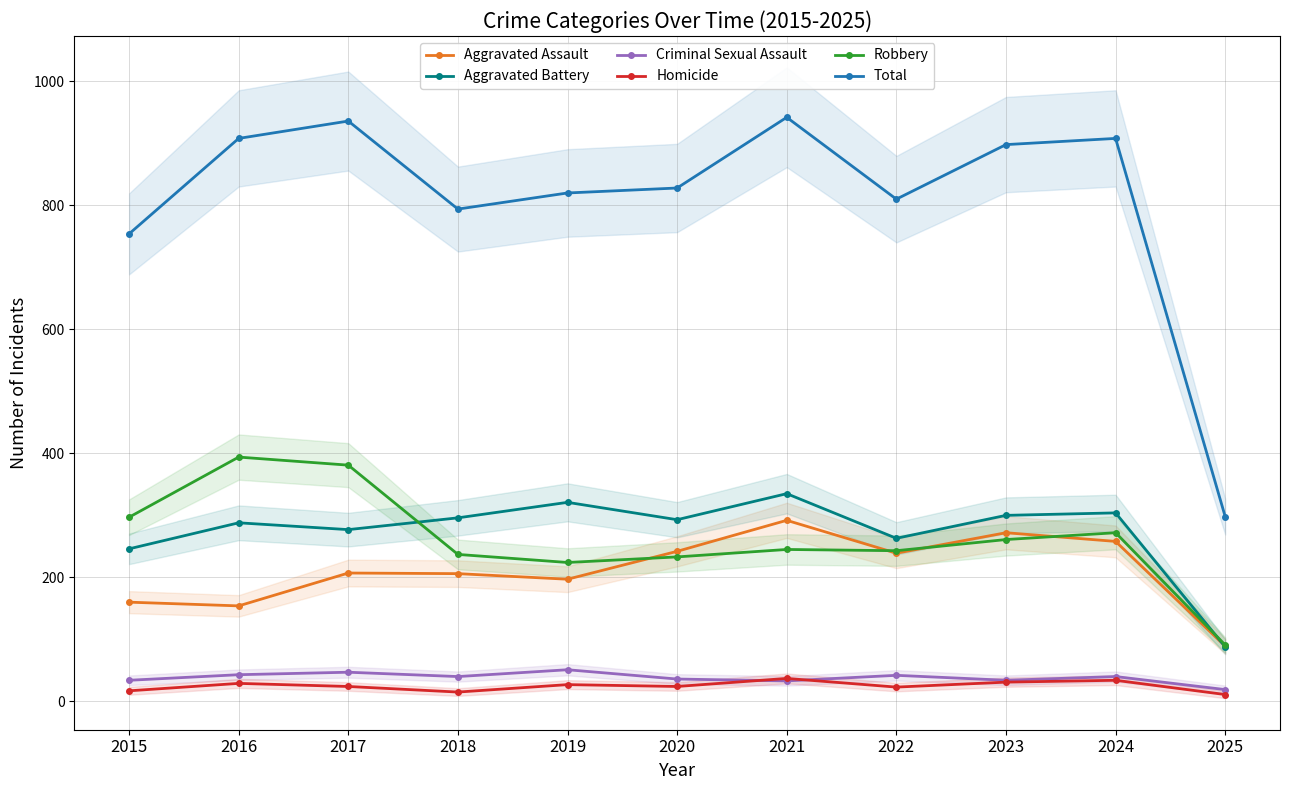

Reading left to right, list all the values displayed in this chart.

Aggravated Assault: 160	154	207	206	197	242	292	239	272	258	89
Aggravated Battery: 246	288	277	296	321	293	335	263	300	304	88
Criminal Sexual Assault: 34	43	47	40	51	36	33	42	34	40	19
Homicide: 17	29	24	15	27	24	37	23	31	34	11
Robbery: 297	394	381	237	224	233	245	243	261	272	91
Total: 754	908	936	794	820	828	942	810	898	908	298